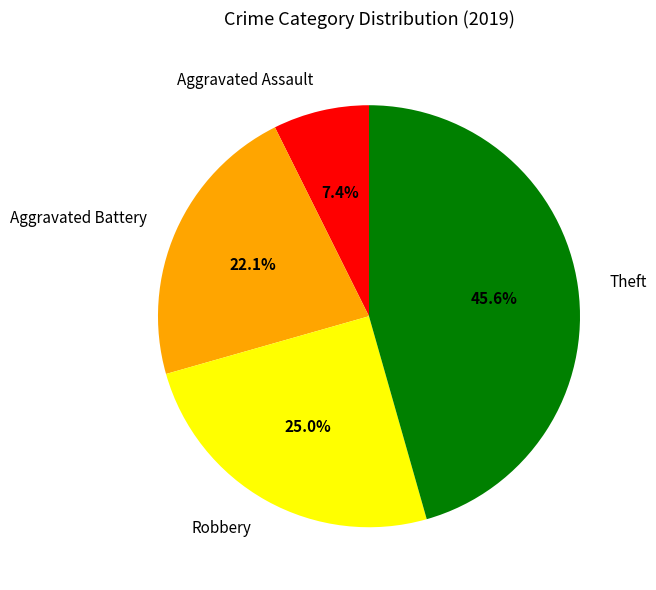

Does Aggravated Assault represent more than half of the total?

No